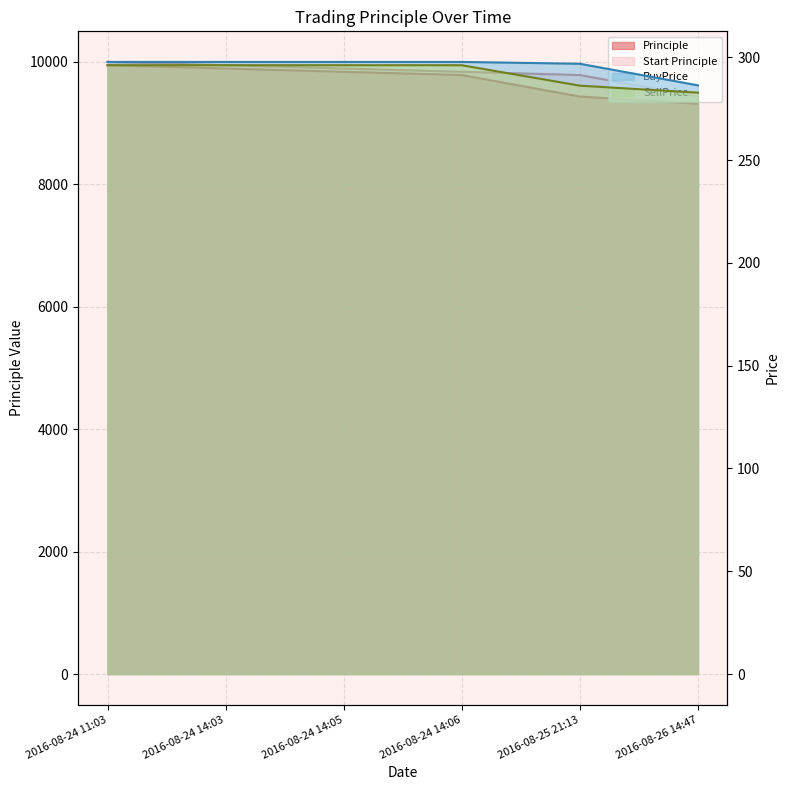

What is the label of the 6th point from the right?

2016-08-24 11:03